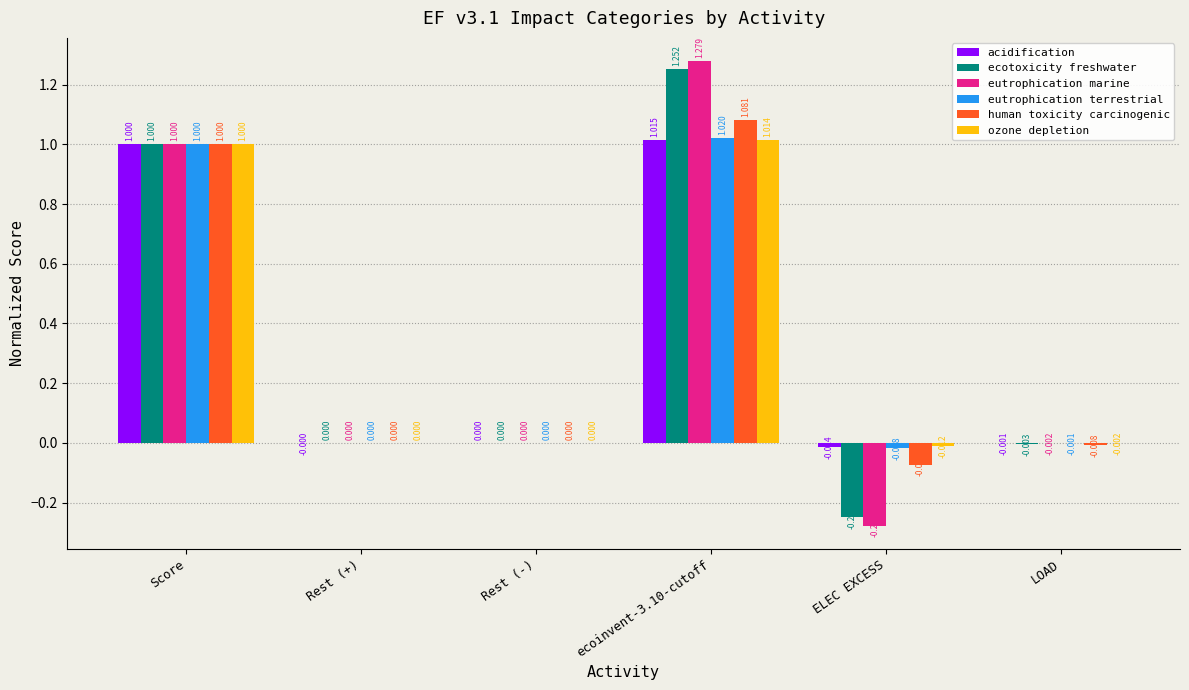

Is the value of acidification at ecoinvent-3.10-cutoff greater than the value of eutrophication marine at Rest (-)?

Yes